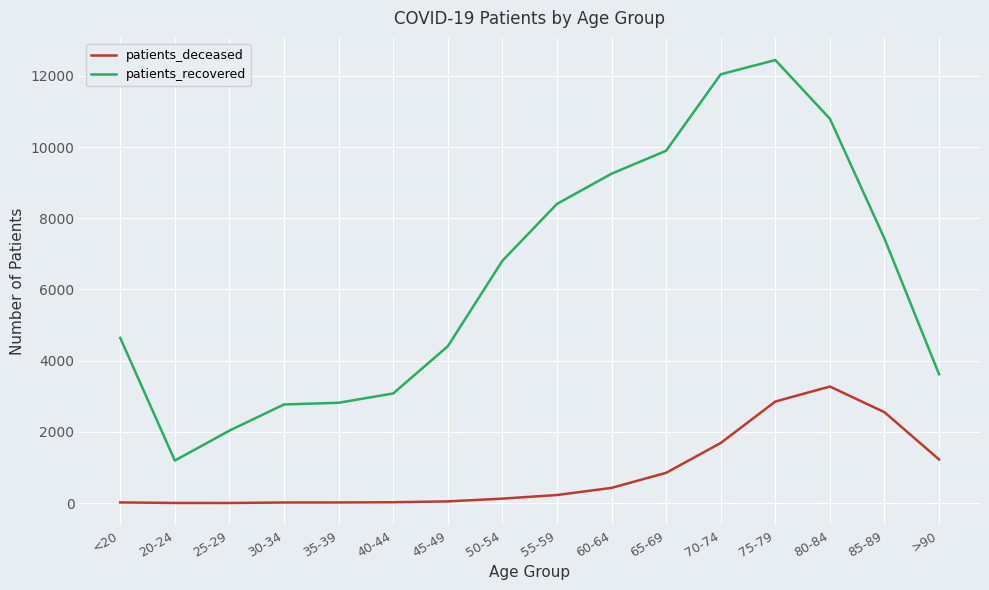

True or false: patients_deceased has a value of 680 at 70-74.

False